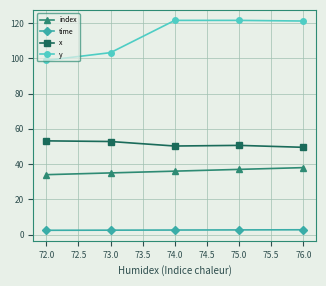

How many lines are shown in the chart?

4